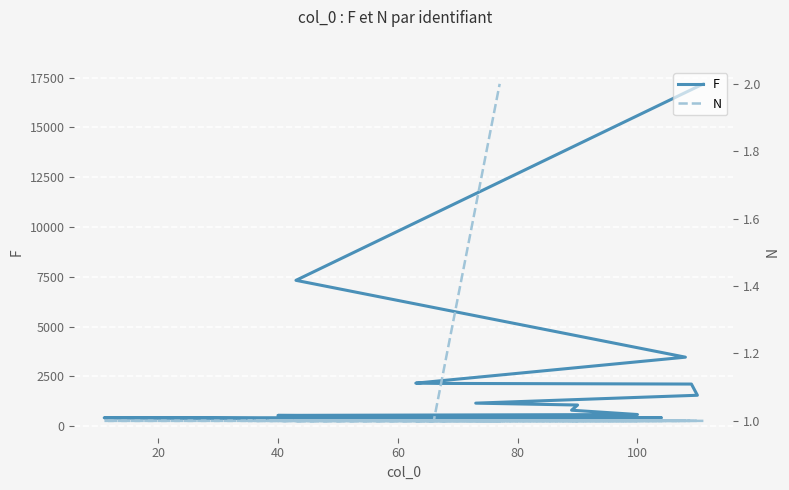

Which series has the widest spread of values?

F